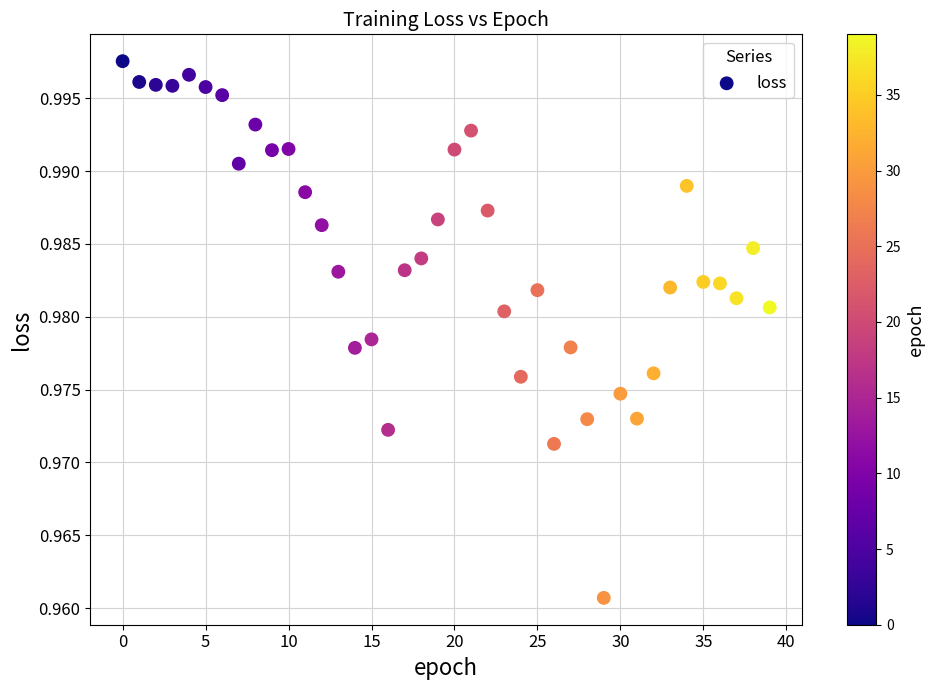

How many data points are displayed?

40